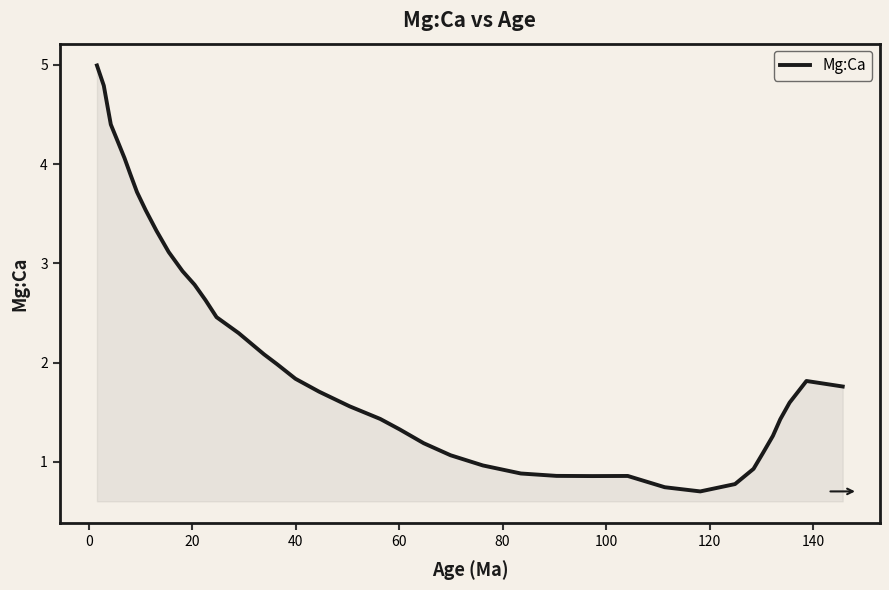

What is the difference between the maximum and minimum values?

4.3